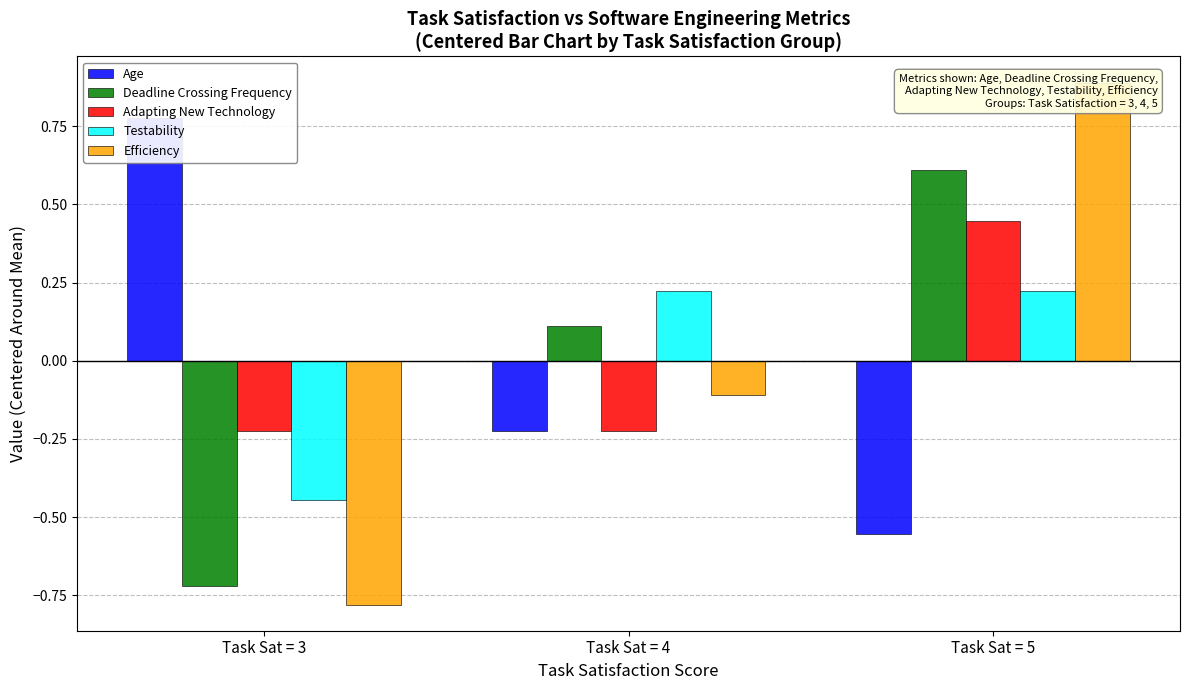

Reading right to left, list all the values displayed in this chart.

Age: -0.6	-0.2	0.8
Deadline Crossing Frequency: 0.6	0.1	-0.7
Adapting New Technology: 0.4	-0.2	-0.2
Testability: 0.2	0.2	-0.4
Efficiency: 0.9	-0.1	-0.8